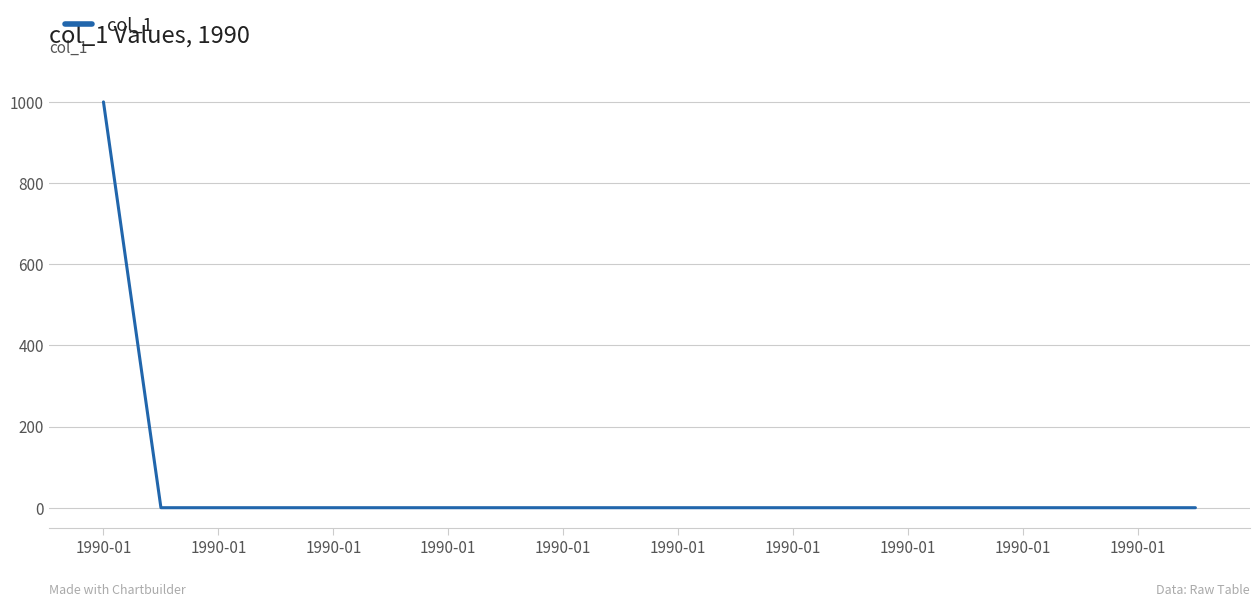

What is the maximum value shown in the chart?

1000